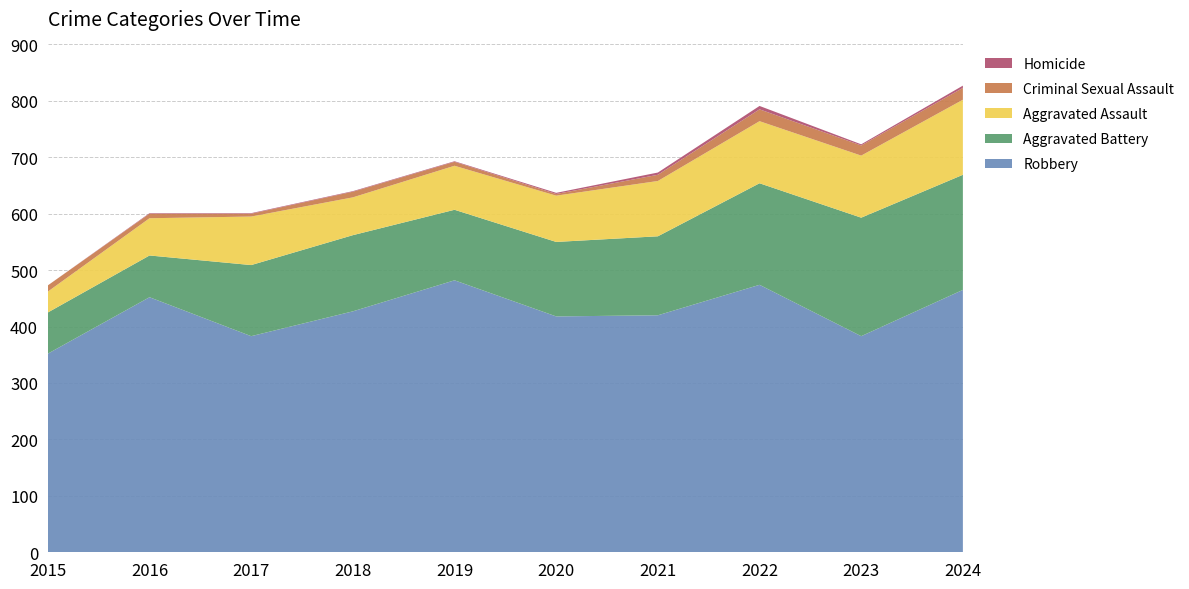

Reading left to right, what are all the values shown in this chart?

Aggravated Assault: 37	66	86	67	78	82	98	110	110	133
Aggravated Battery: 73	74	126	135	125	132	140	180	210	204
Criminal Sexual Assault: 11	8	5	10	7	3	11	21	18	21
Homicide: 0	1	1	1	1	2	4	6	2	4
Robbery: 352	452	383	427	482	418	420	474	383	465